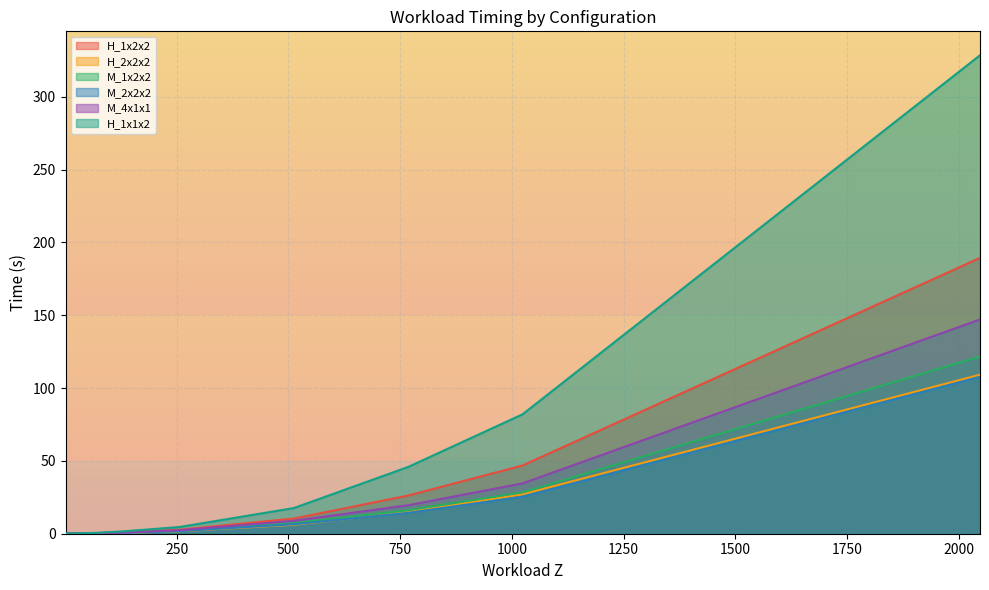

True or false: H_1x1x2 has a value of 4.6 at 256.

True